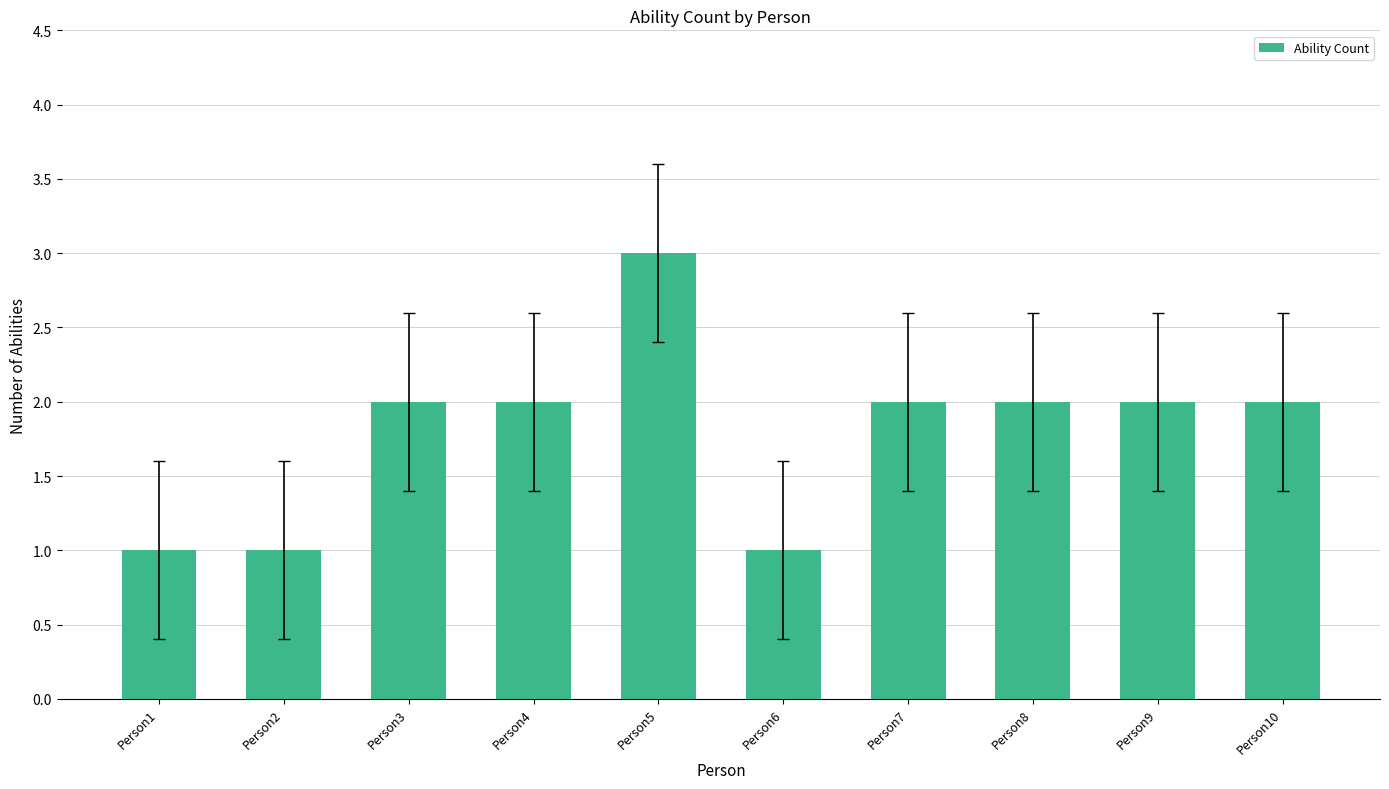

What is the minimum value shown in the chart?

1